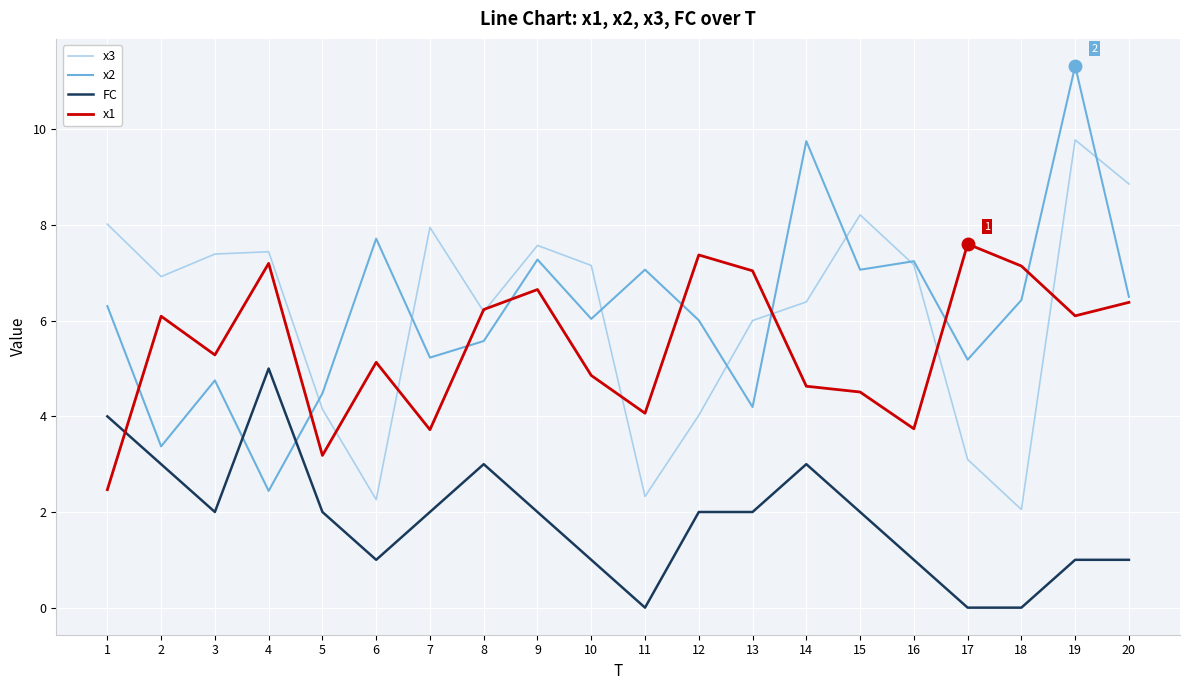

How many lines are shown in the chart?

4